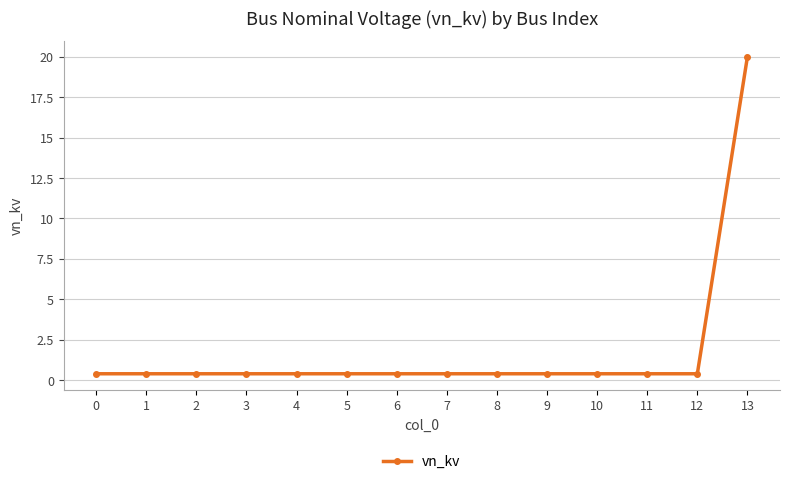

The value at 2 is 0.4. True or false?

True